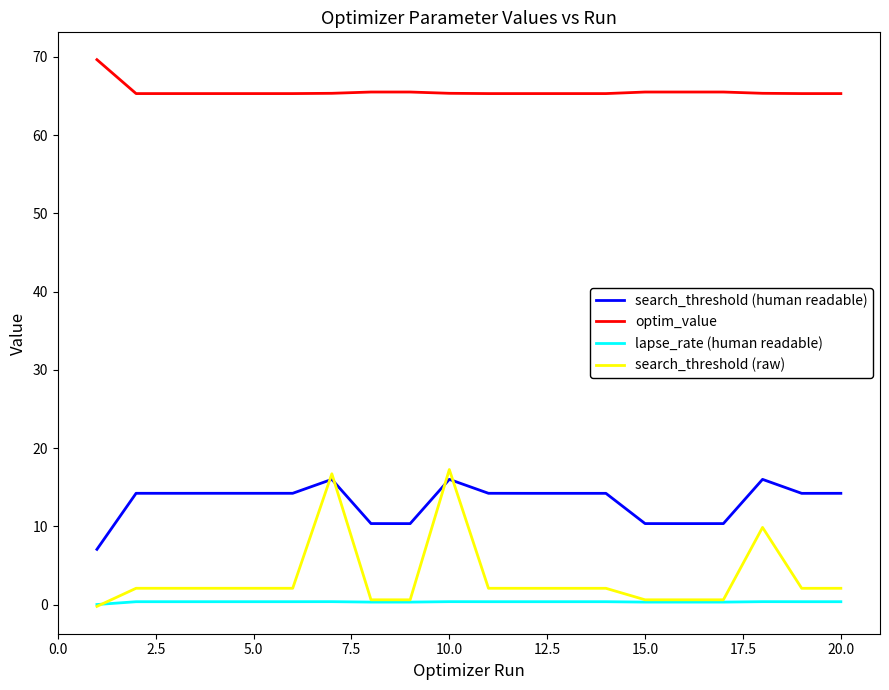

Which series has the largest total across all categories?

optim_value